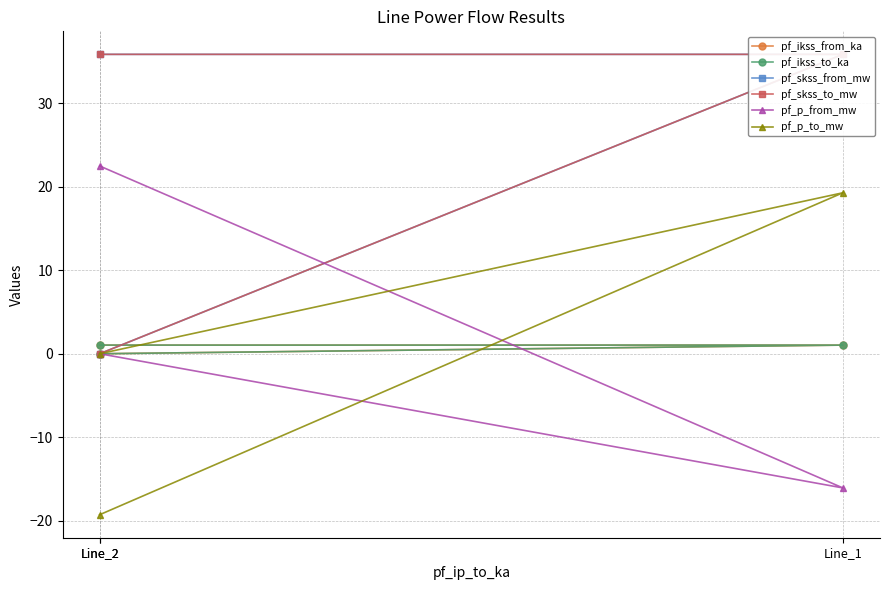

What is the difference between the maximum and minimum values in the pf_ikss_to_ka series?

1.0